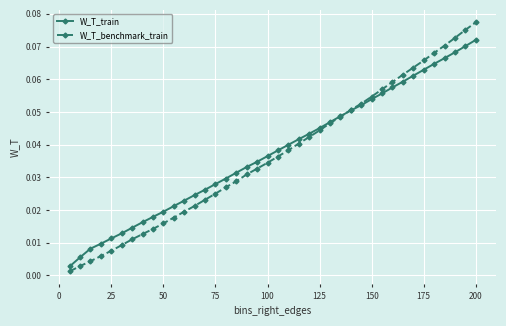

Which series has the largest range (max minus min)?

W_T_benchmark_train